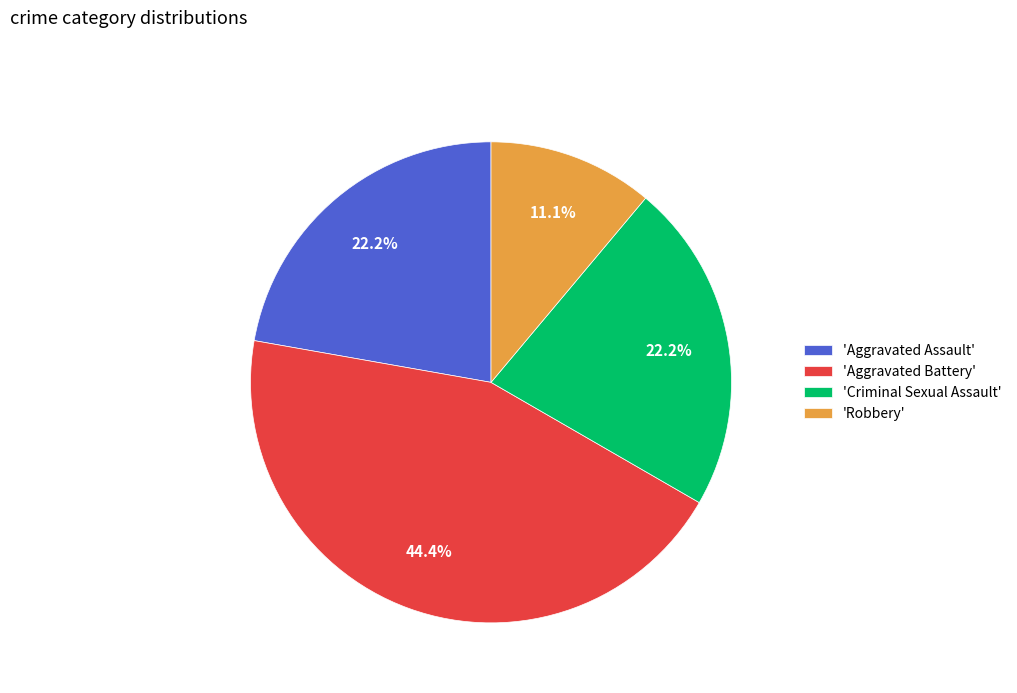

What is the ratio of the value at 'Criminal Sexual Assault' to the value at 'Aggravated Battery'?

0.5